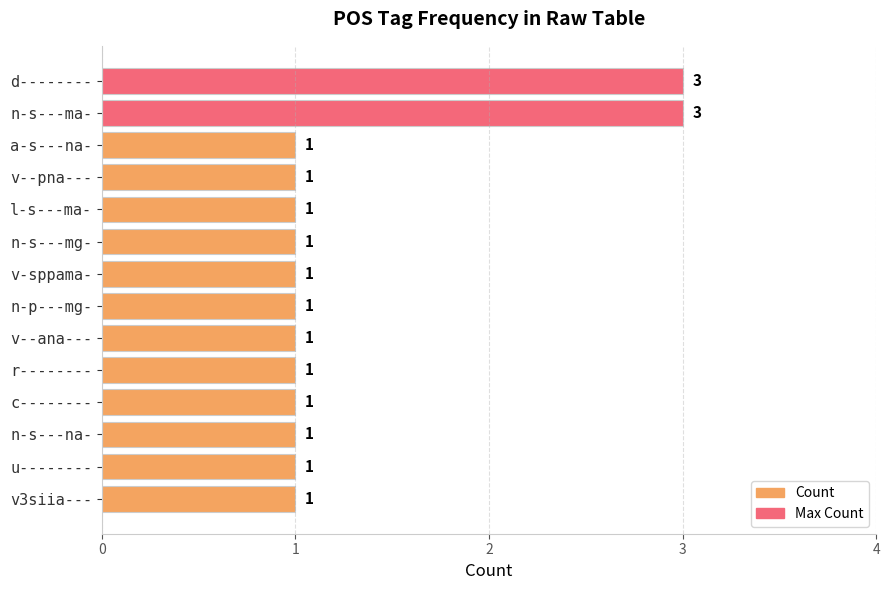

Are the bars grouped side by side (vs. stacked)?

No